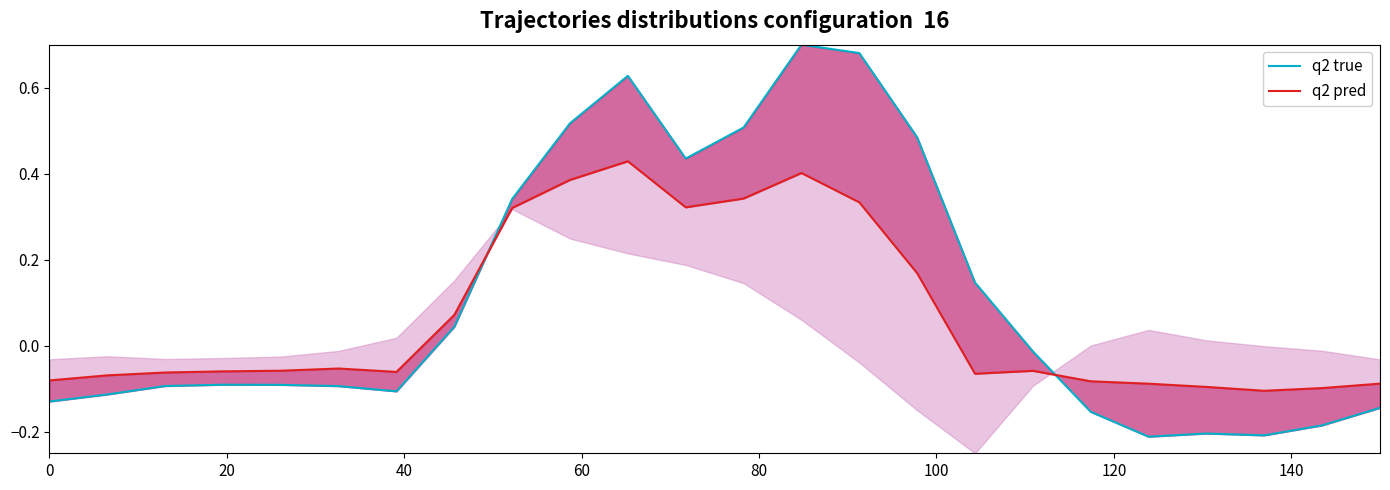

How many interior local peaks does the q2 true series have?

4